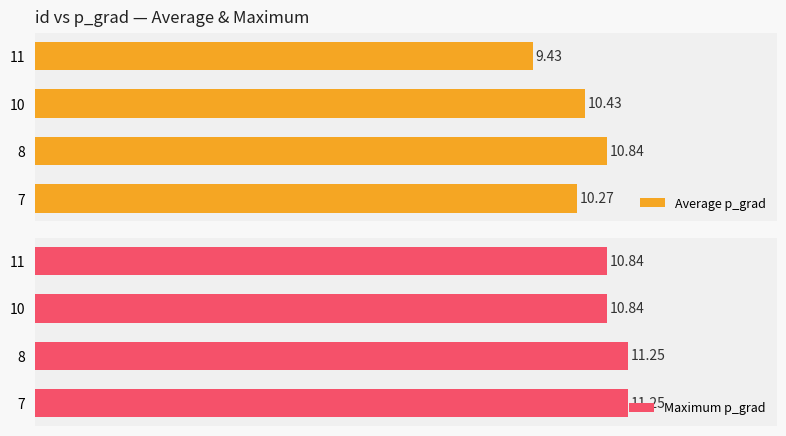

How many values in the Maximum p_grad series are below 11?

2